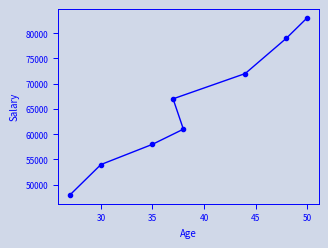

What is the maximum value shown in the chart?

83000